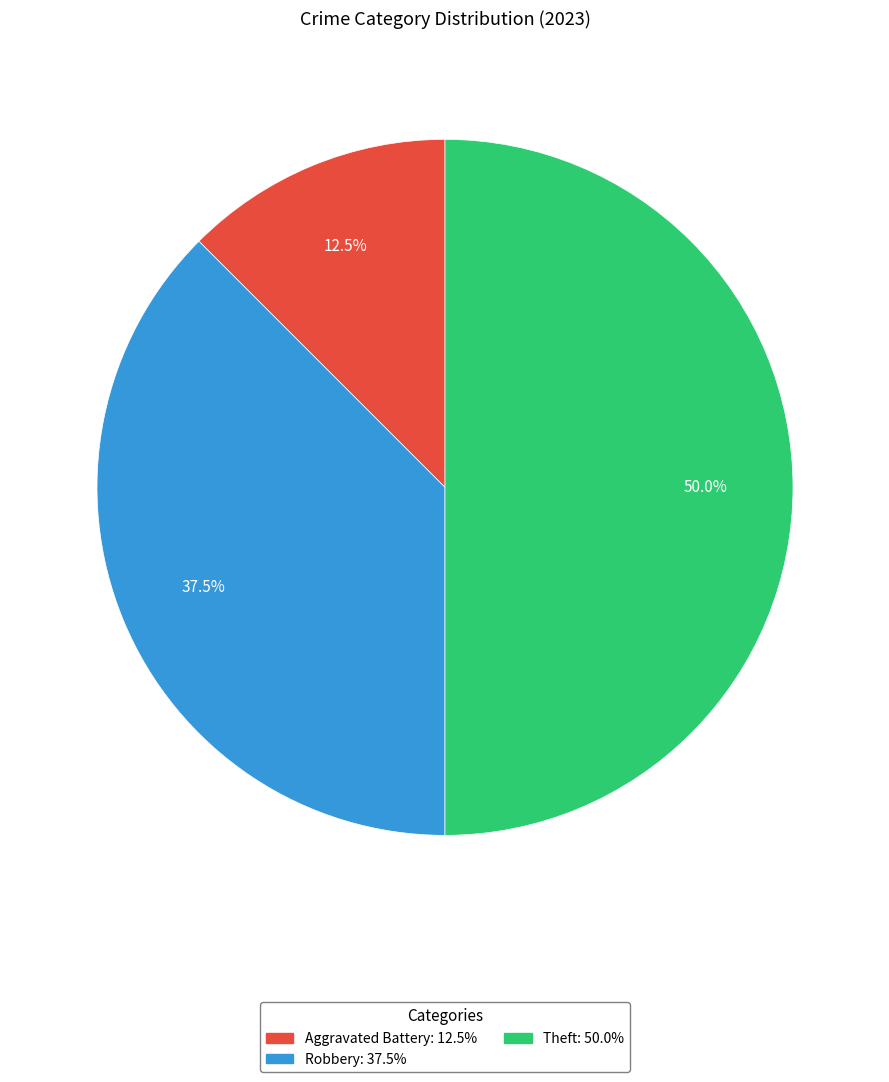

Which slice is the largest?

Theft